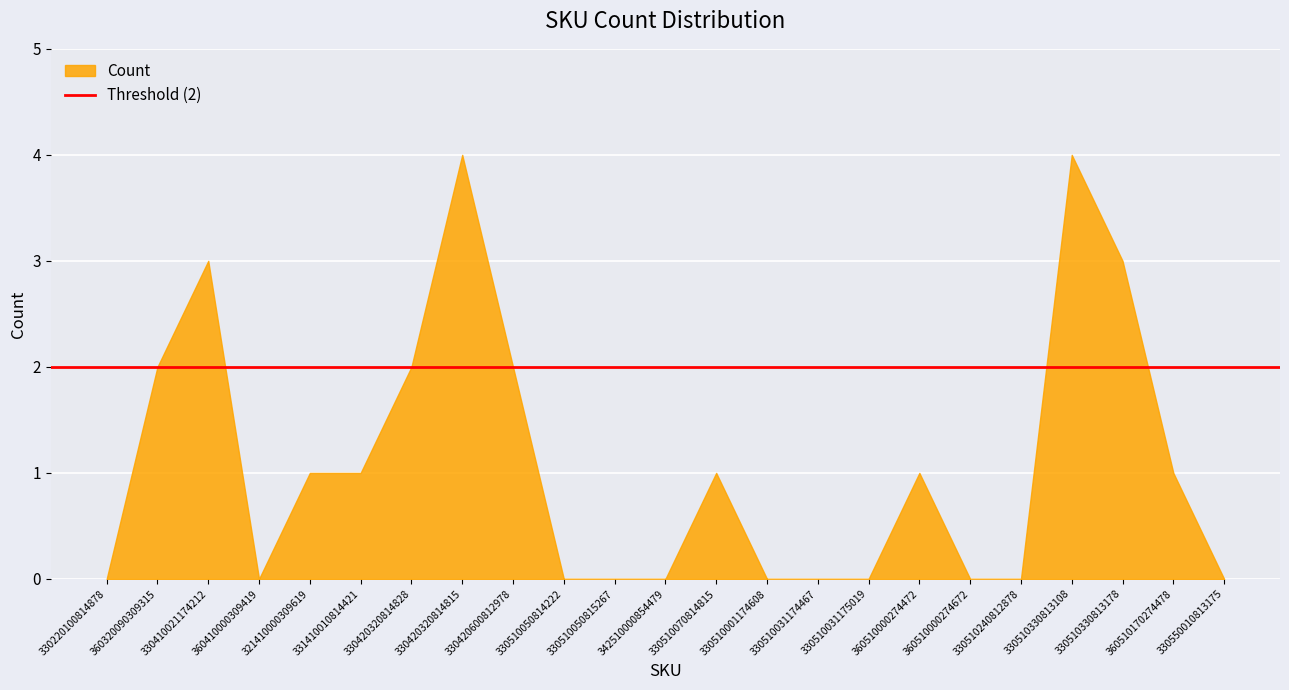

Is it true that the value at 330420320814828 is 2?

True